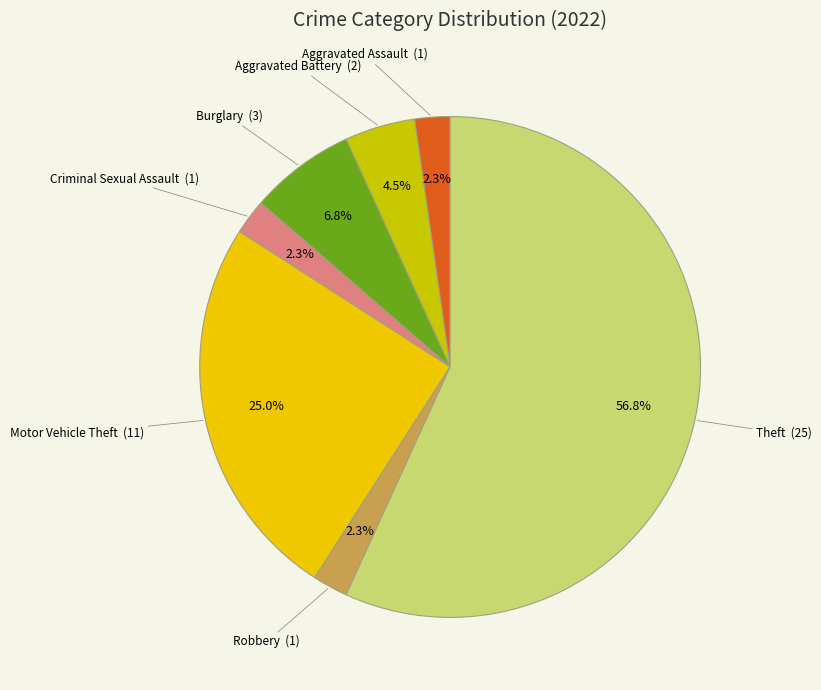

Which has a higher value, Aggravated Battery or Theft?

Theft